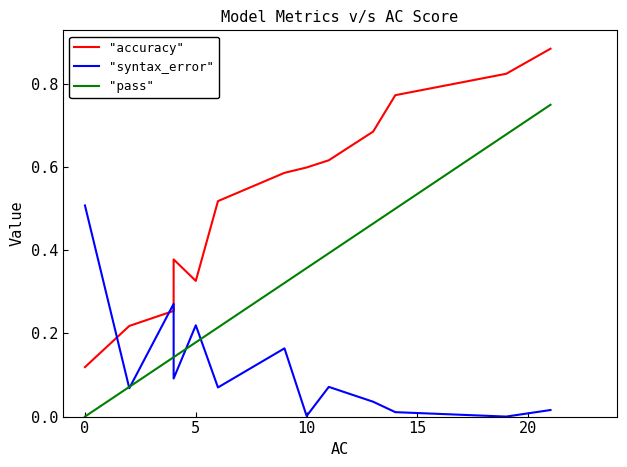

True or false: "pass" has more than 1 points higher than both neighbors.

False